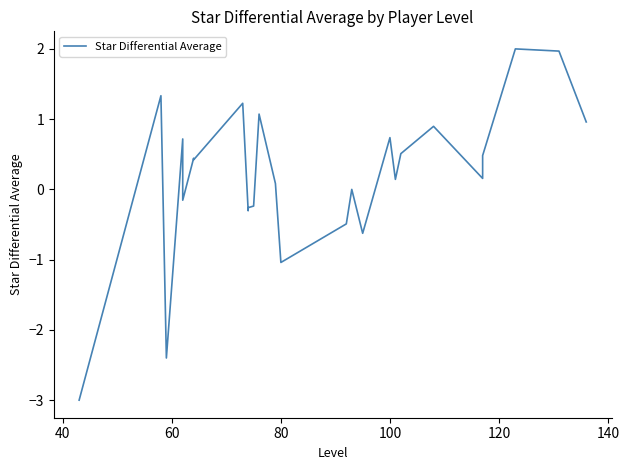

How many interior local valleys (lower than both neighbors) does the data have?

8